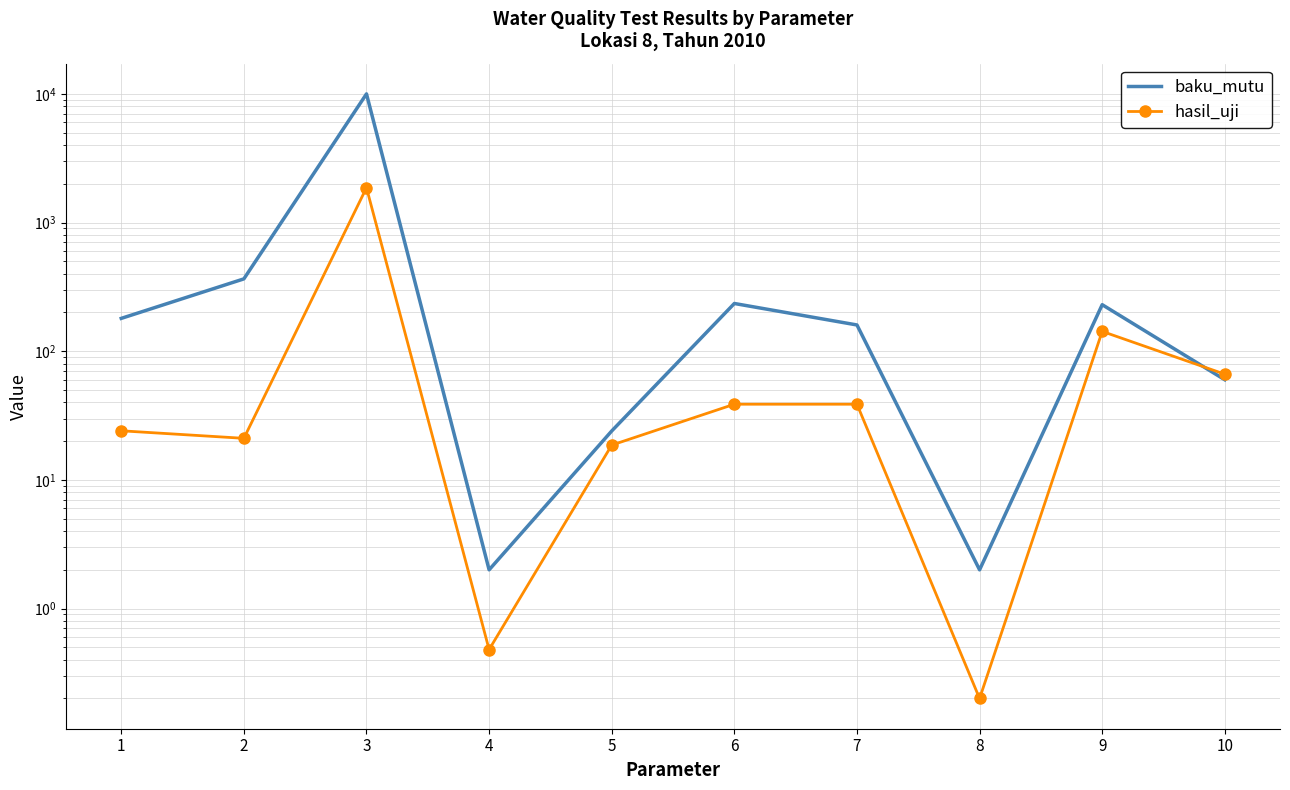

After their last crossing, which series has the higher values: hasil_uji or baku_mutu?

hasil_uji